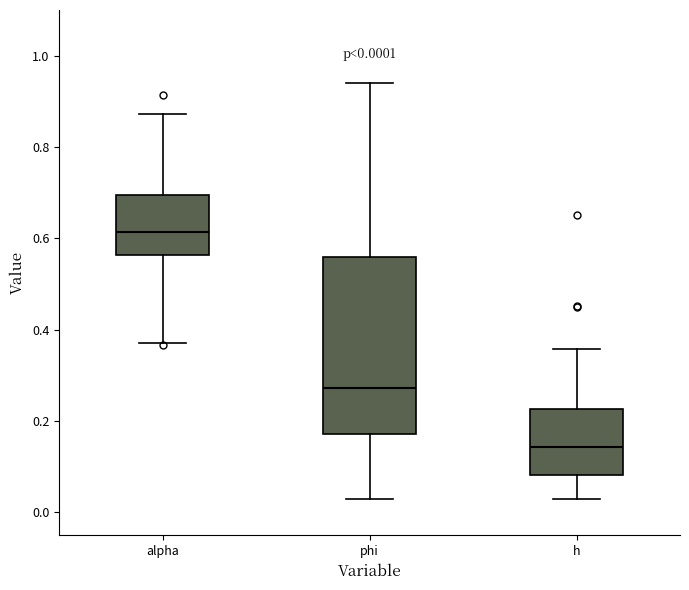

Which box has the lowest median line?

h